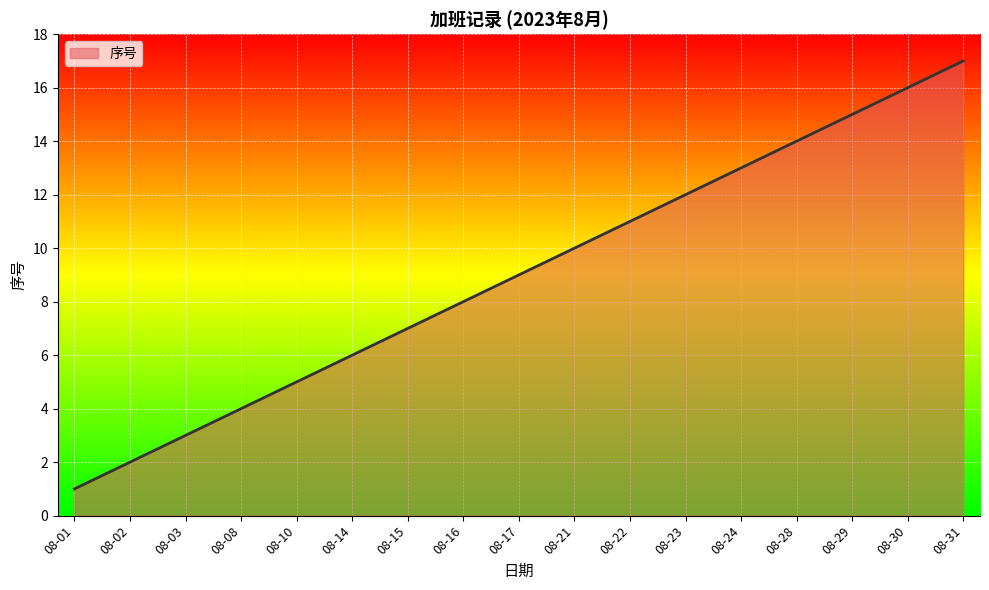

Reading left to right, list all the values displayed in this chart.

08-01=1	08-02=2	08-03=3	08-08=4	08-10=5	08-14=6	08-15=7	08-16=8	08-17=9	08-21=10	08-22=11	08-23=12	08-24=13	08-28=14	08-29=15	08-30=16	08-31=17